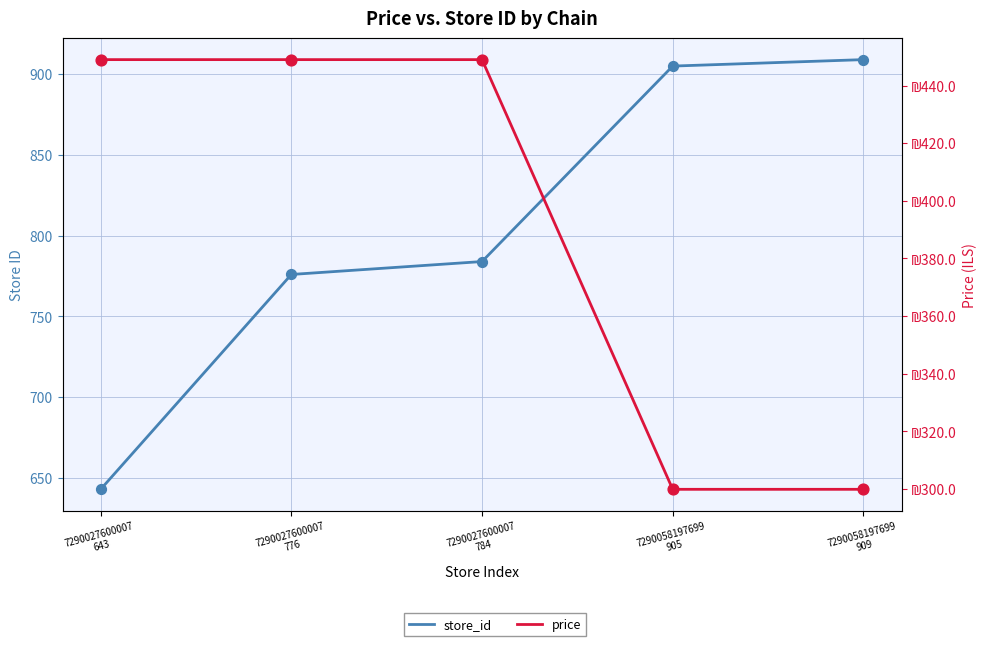

What is the total value across all series at 7290027600007
643?

1092.0